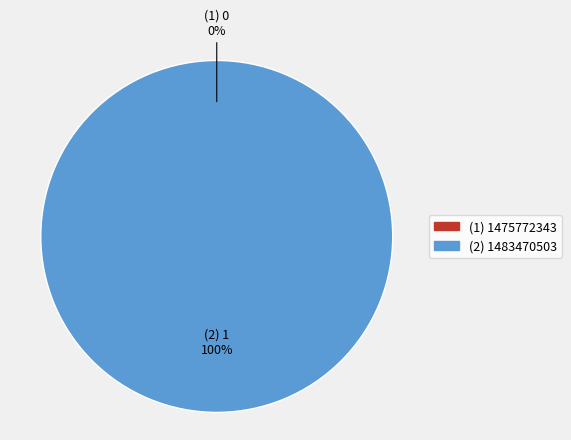

The (1) 1475772343 slice represents 0% of the pie. True or false?

True